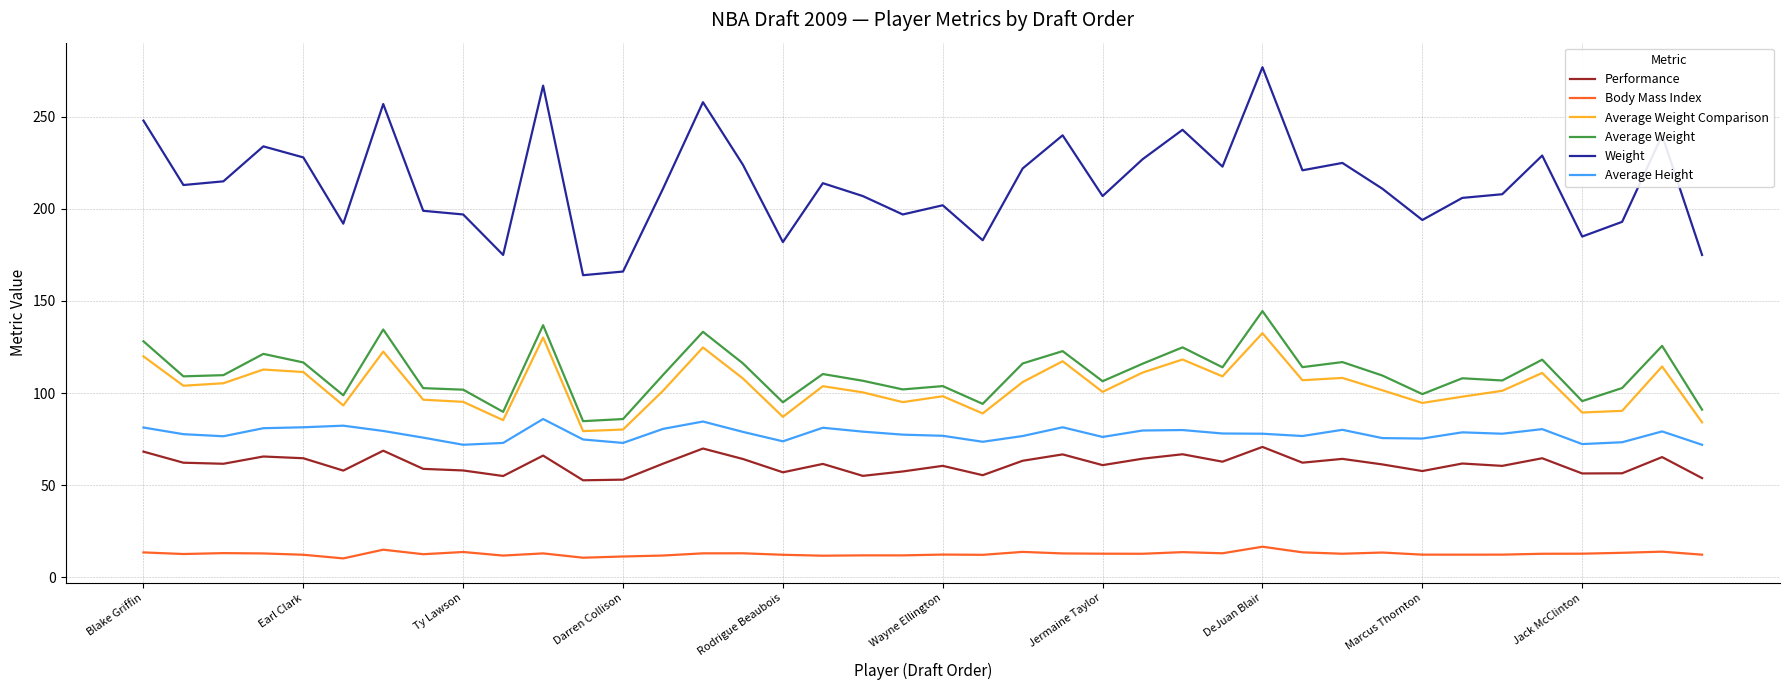

What is the minimum value shown in the chart?

10.1